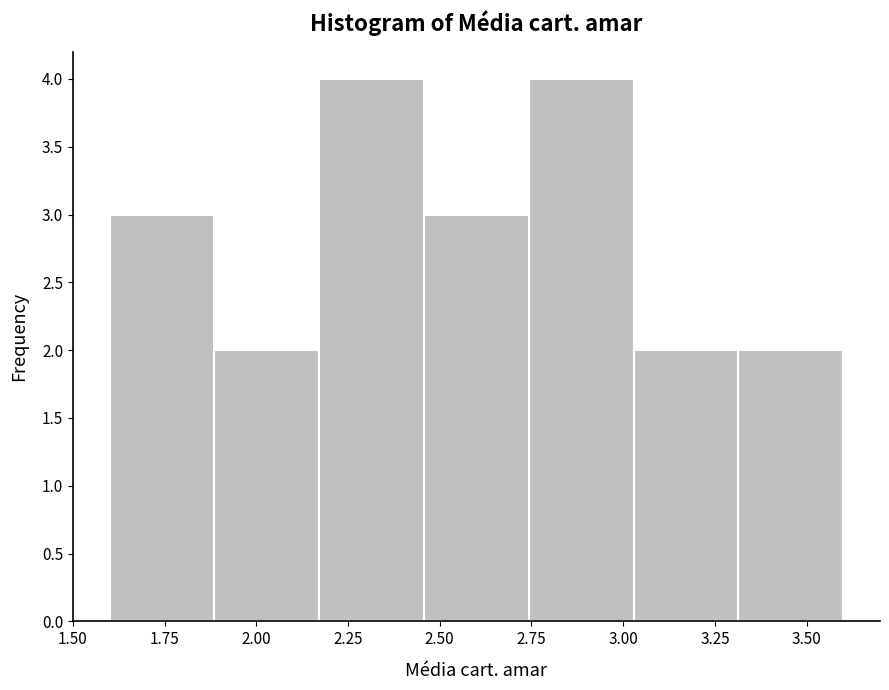

What is the height of the bar covering 1.60 to 1.90 on the x-axis? Neither the bar edges nor the heights are printed on the chart, so give them approximately, as read against the axes.

3